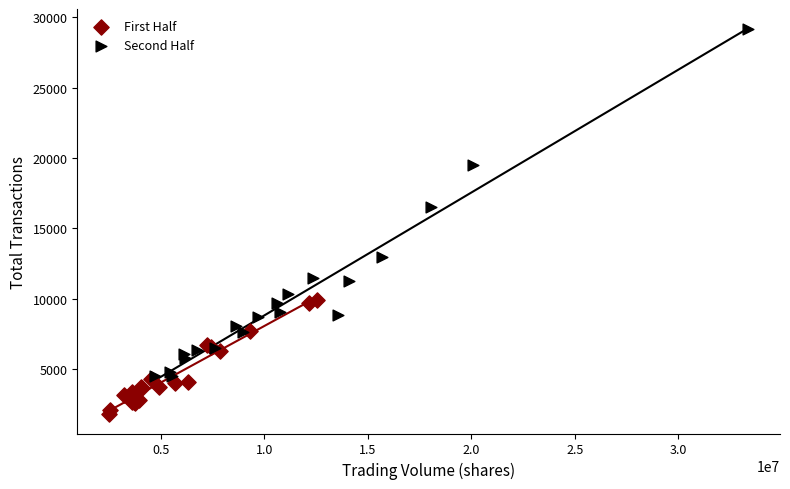

Which series has the largest Y range (max minus min)?

Second Half